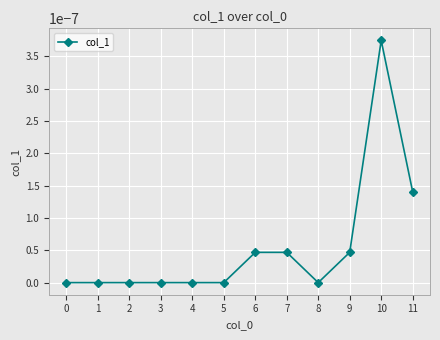

True or false: the data shows 0.0 at 11.

True